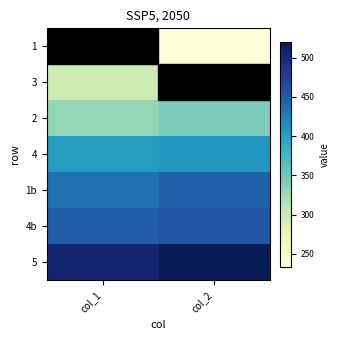

What is the total value across all series at col_2?

2712.4